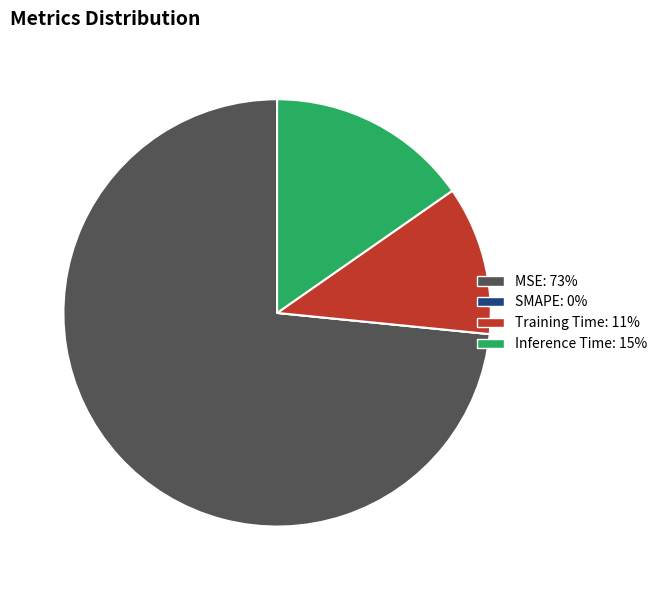

True or false: Inference Time accounts for 21% of the total.

False